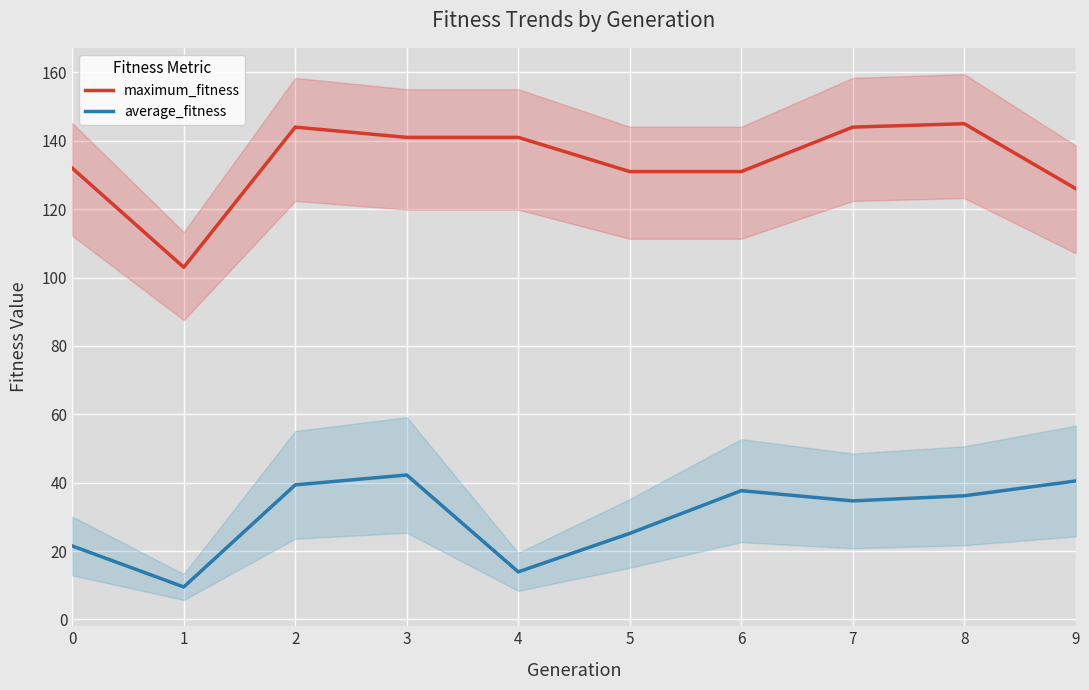

How many interior local peaks does the average_fitness series have?

2